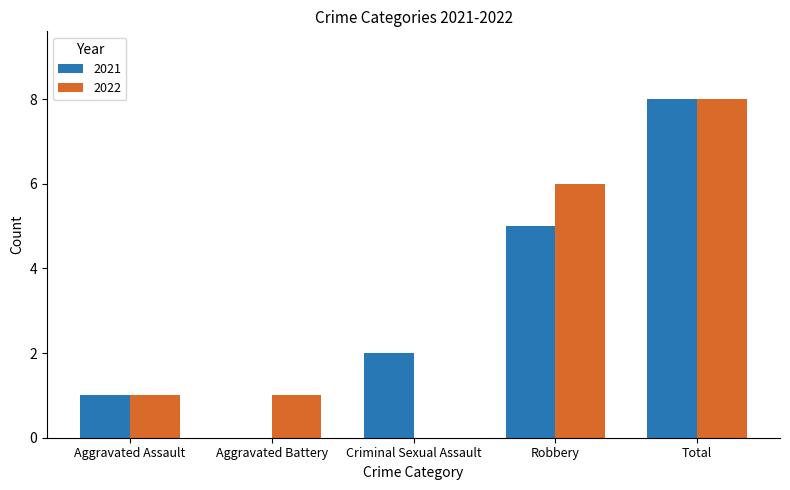

At which label does 2021 reach its peak?

Total